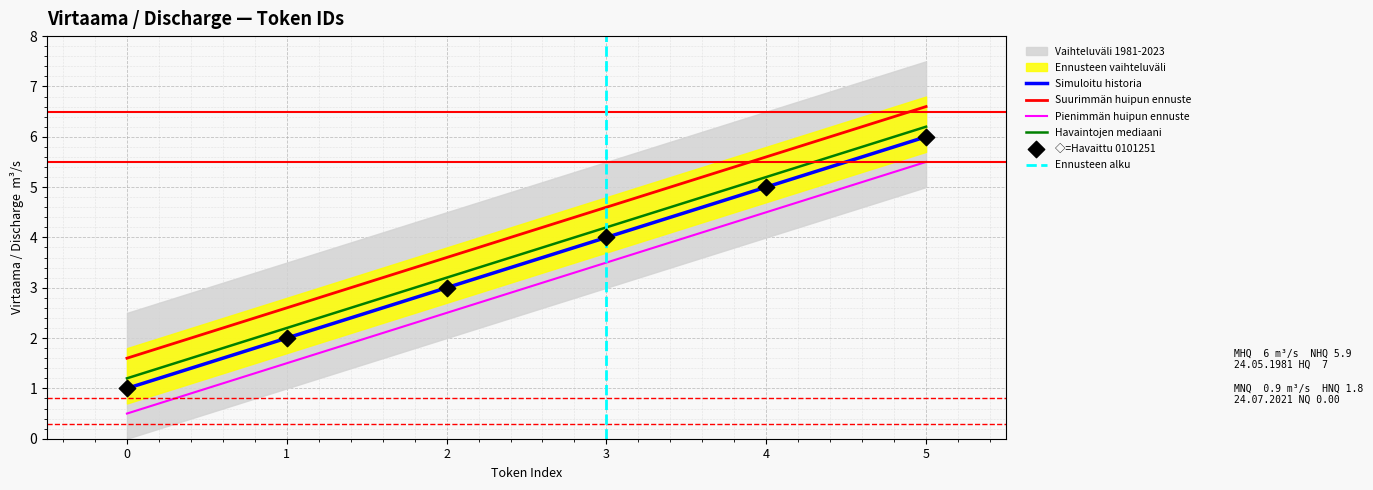

What is the ratio of the value at 3 to the value at 2?

1.3